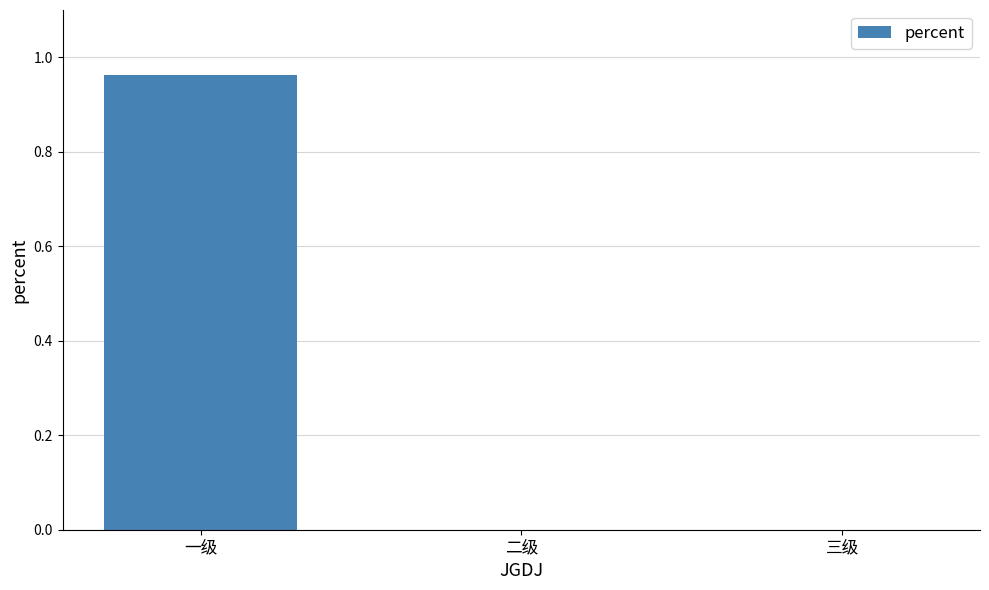

Which category has the highest value across all series?

一级